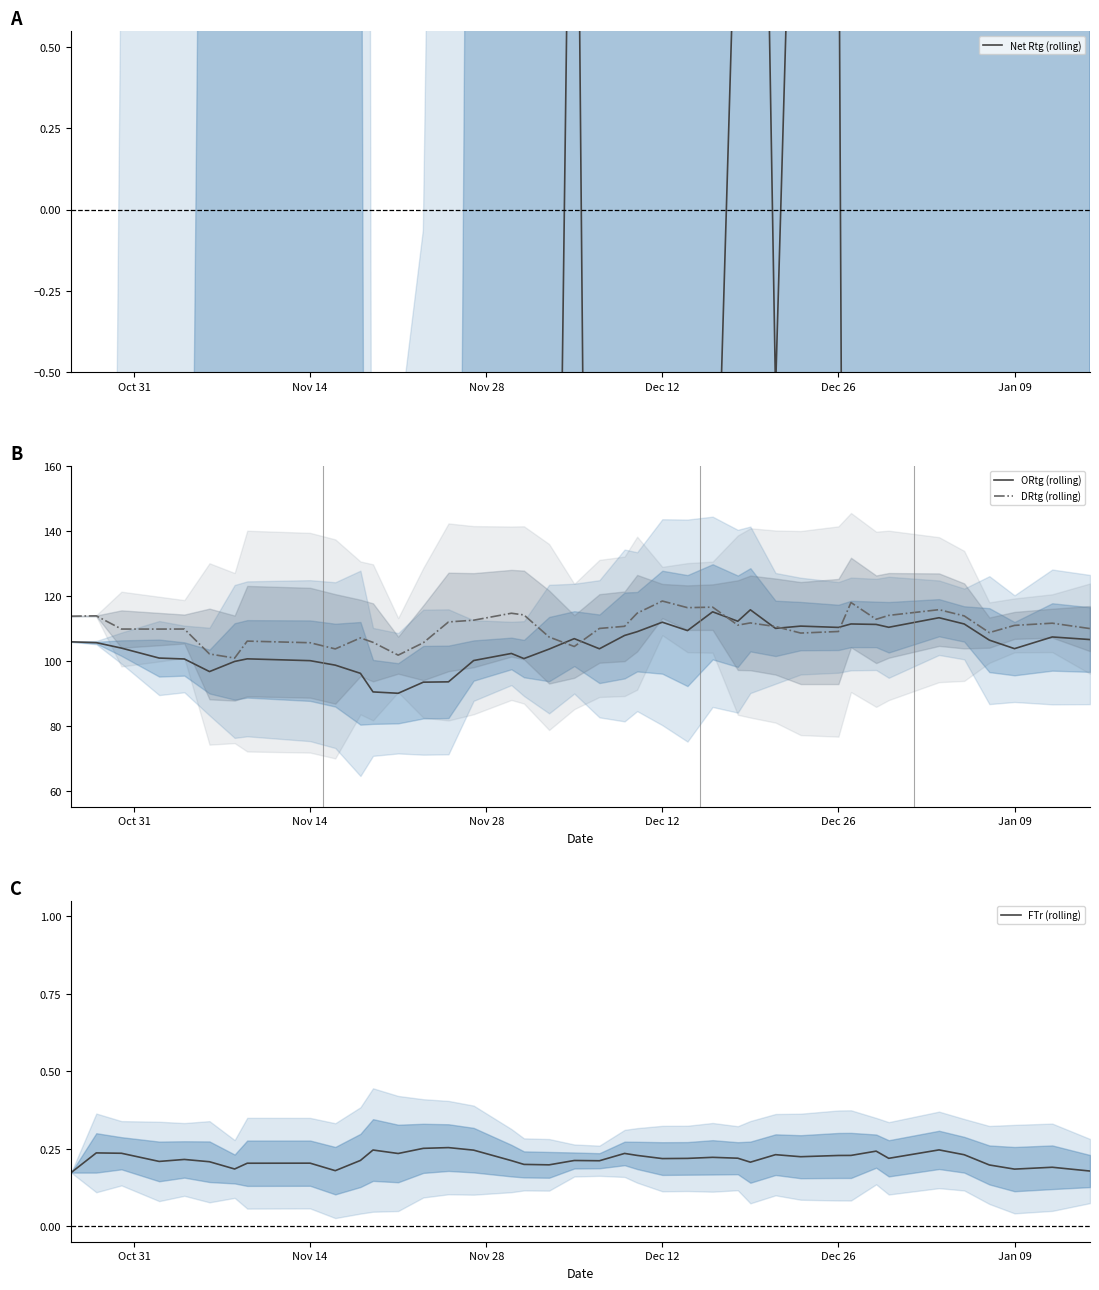

How many data points in ORtg (rolling) are less than 105?

19